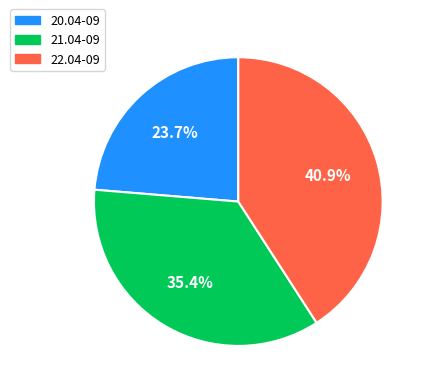

Rank the categories by value from lowest to highest.

20.04-09, 21.04-09, 22.04-09